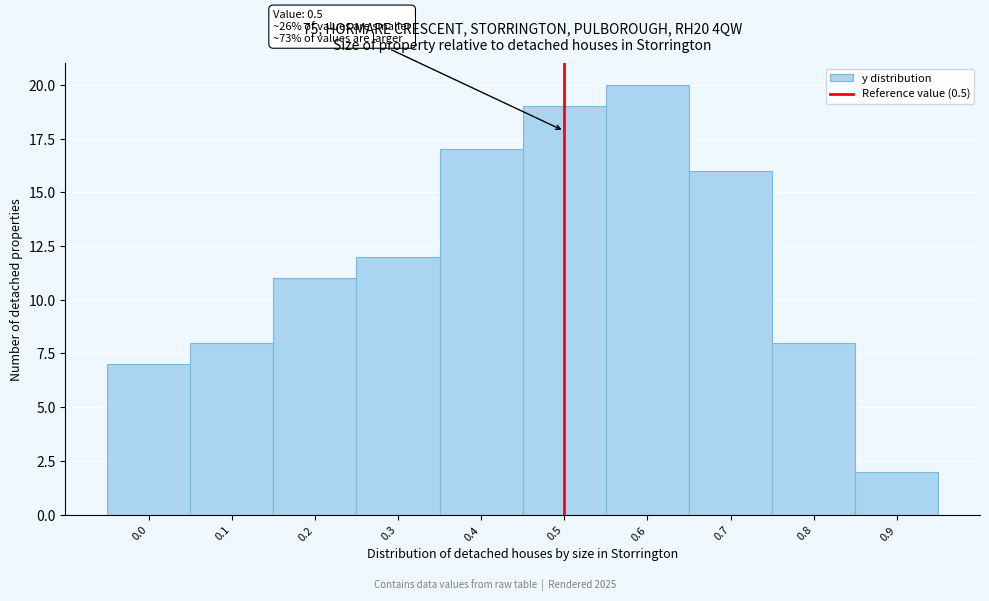

Over which range of the x-axis is the bar tallest?

0.55 to 0.65